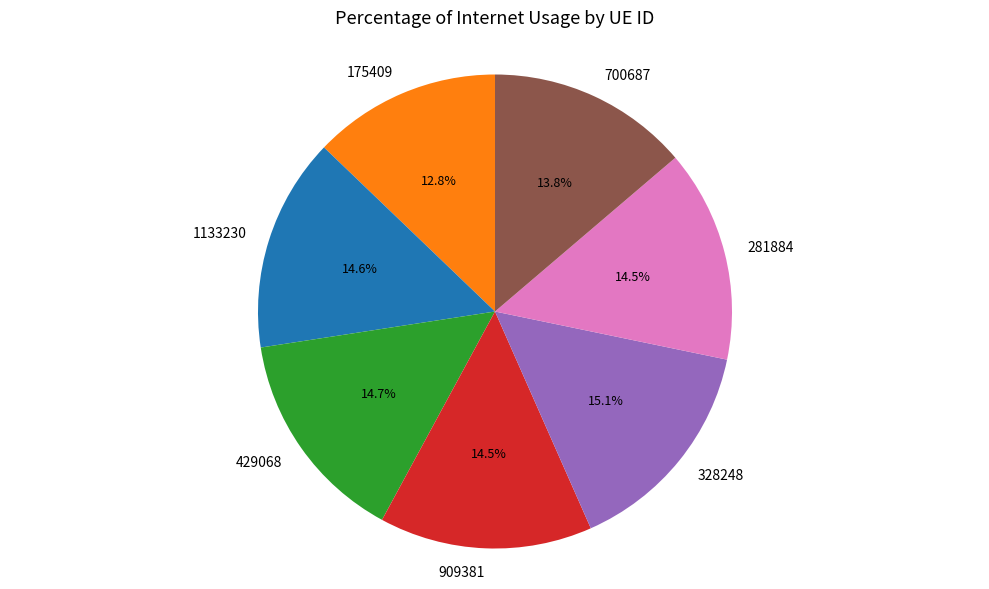

To the nearest percent, what is the average slice percentage?

14%